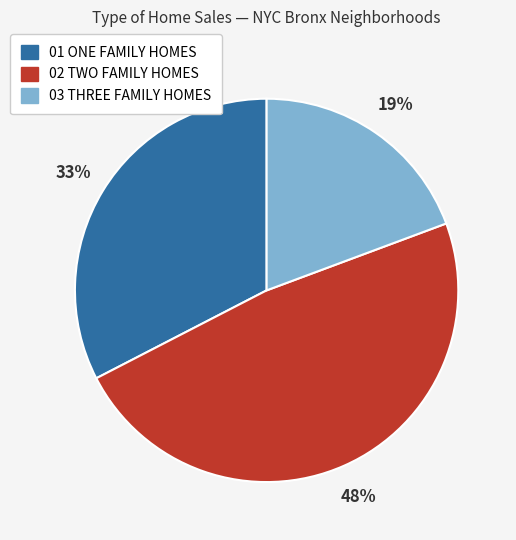

Combined, do 03 THREE FAMILY HOMES and 01 ONE FAMILY HOMES account for over 50%?

Yes